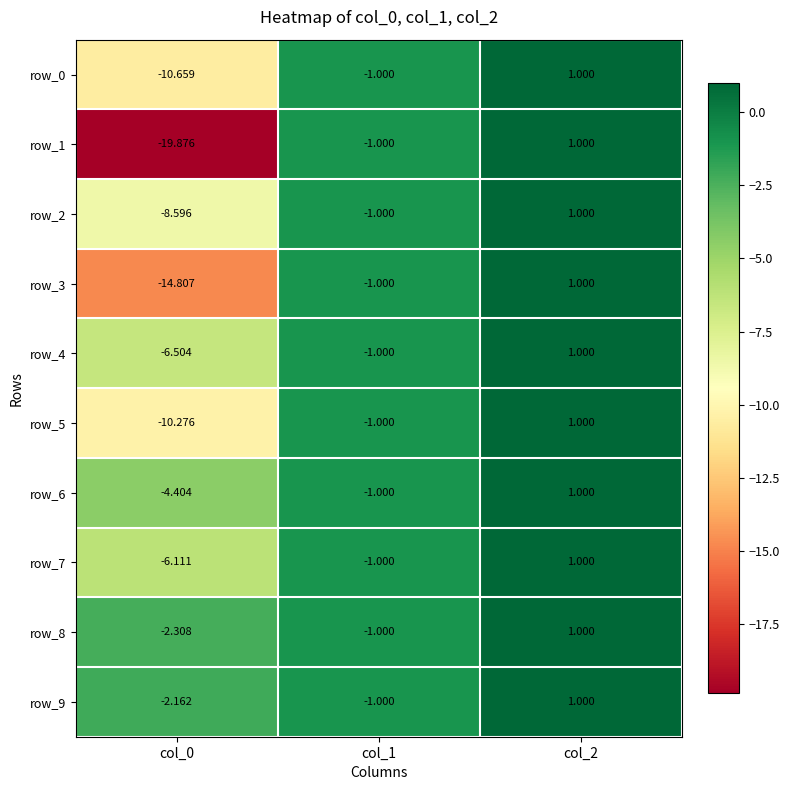

At which label is row_2 closest to -3?

col_1